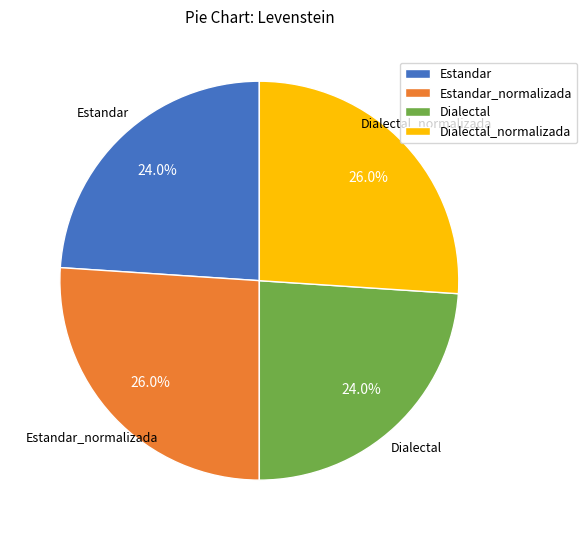

How many segments does this pie chart have?

4